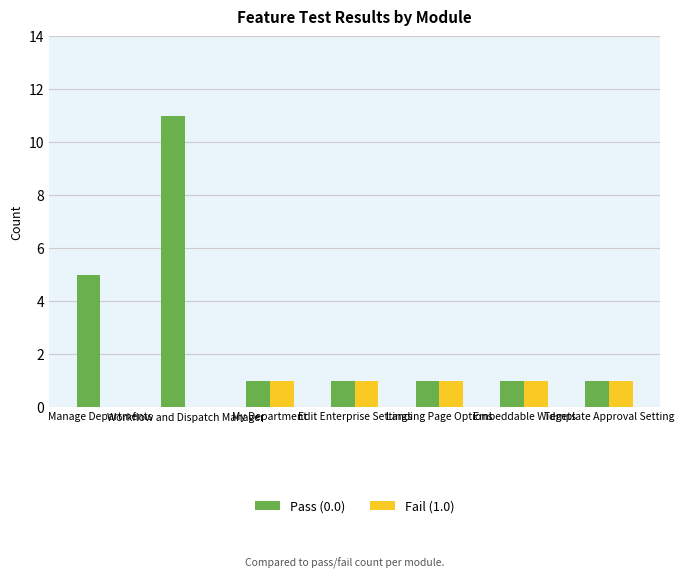

What is the maximum value shown in the chart?

11